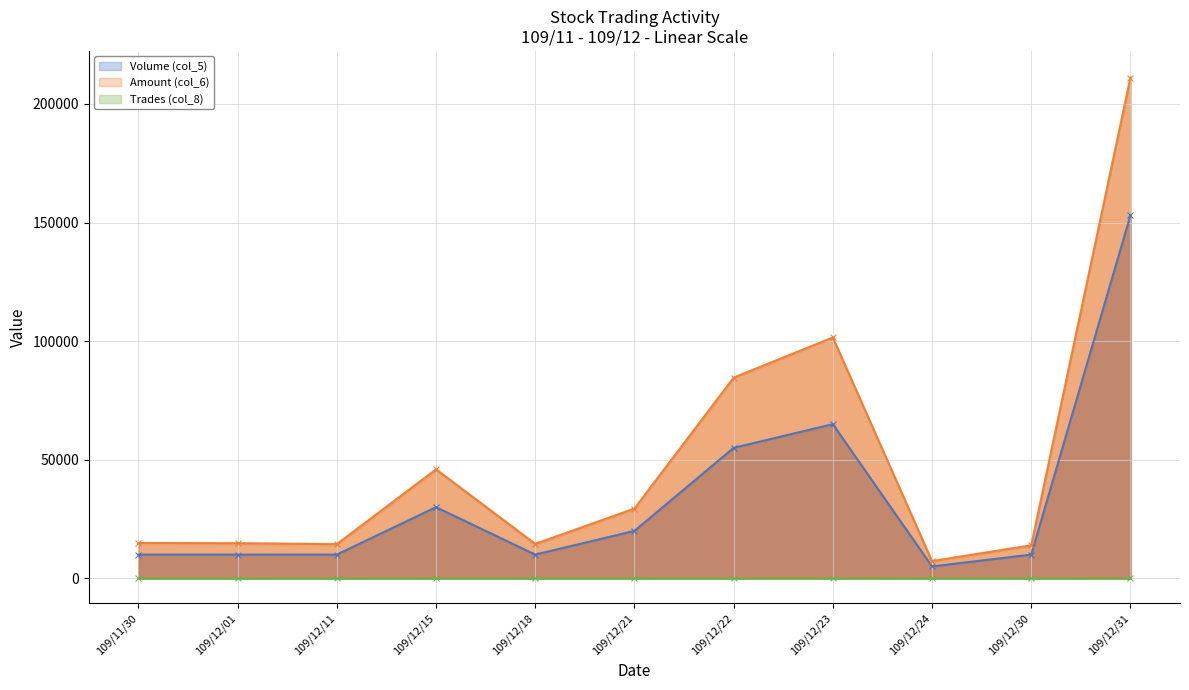

What position from the right is 109/12/11?

9